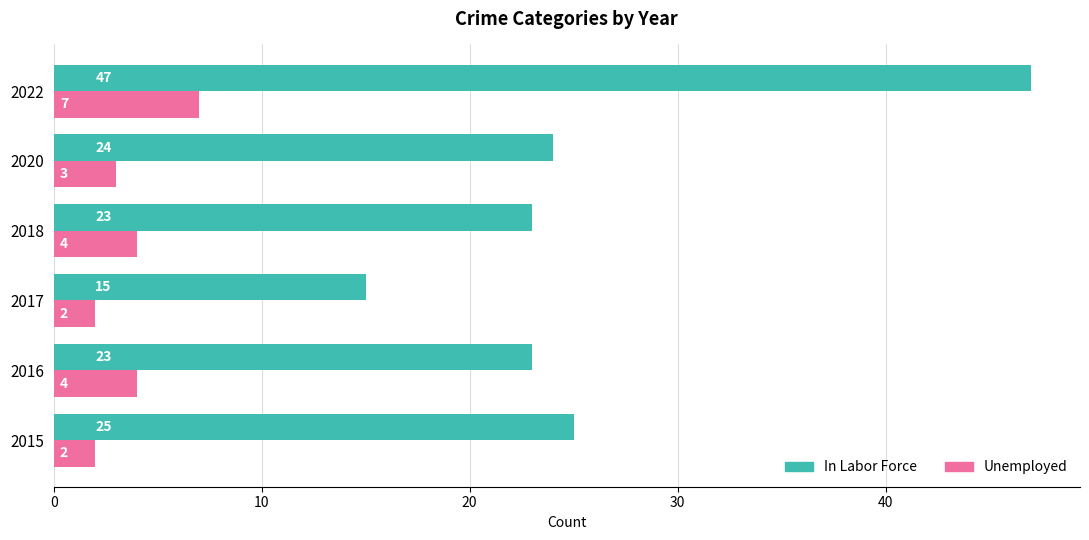

What is the difference between the maximum and second lowest values in the Unemployed series?

5